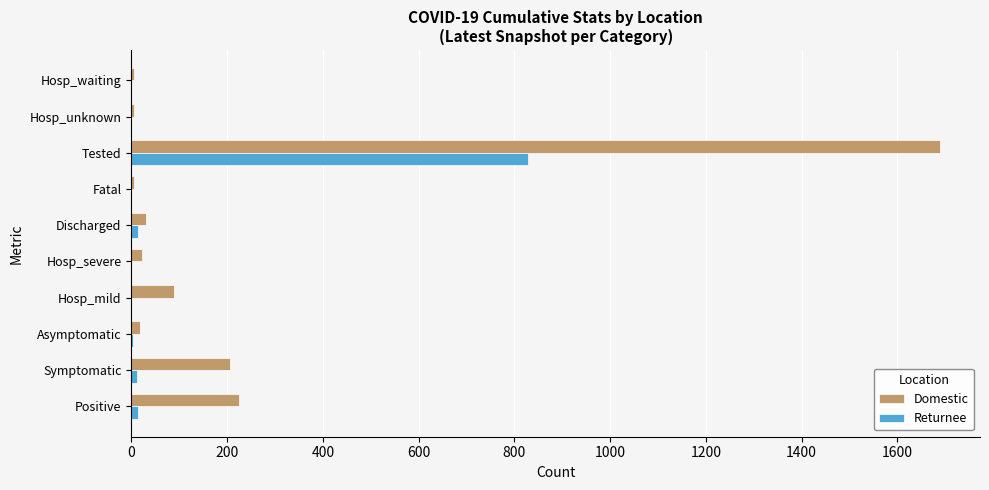

Which series has the largest total across all categories?

Domestic